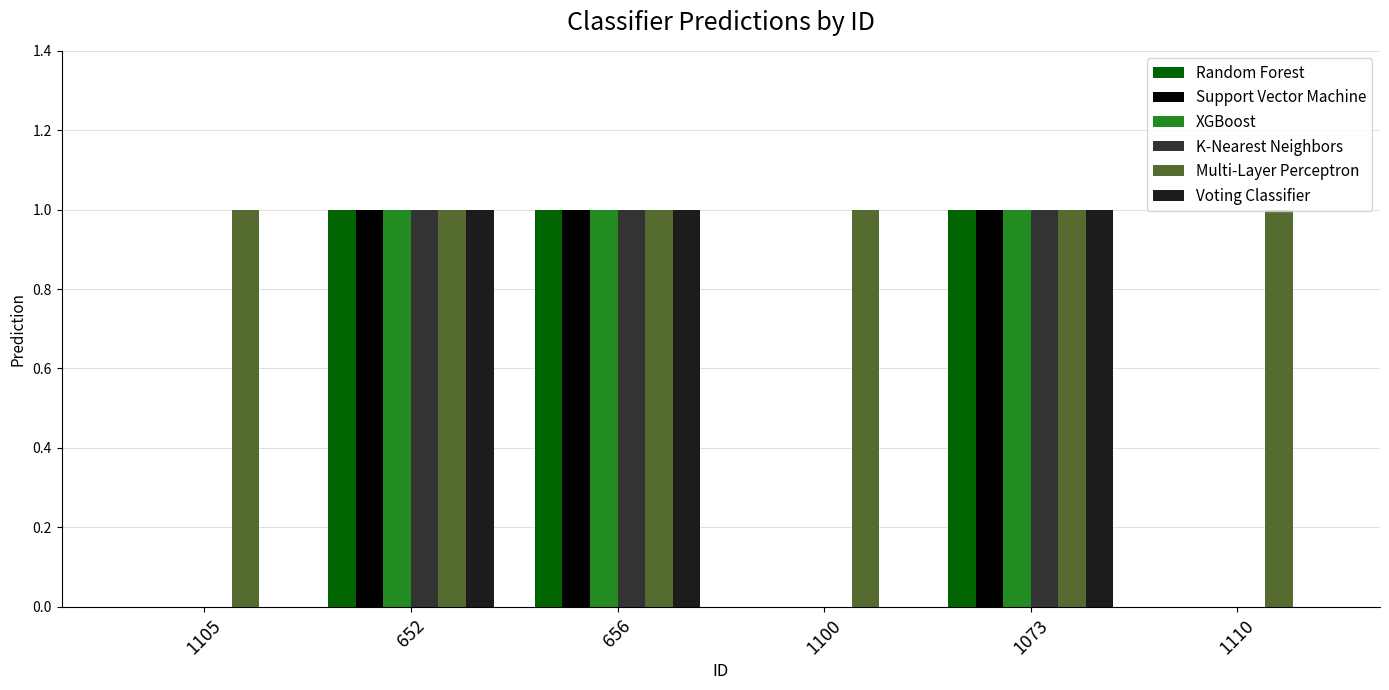

What are all the series names shown in the legend?

Random Forest, Support Vector Machine, XGBoost, K-Nearest Neighbors, Multi-Layer Perceptron, Voting Classifier